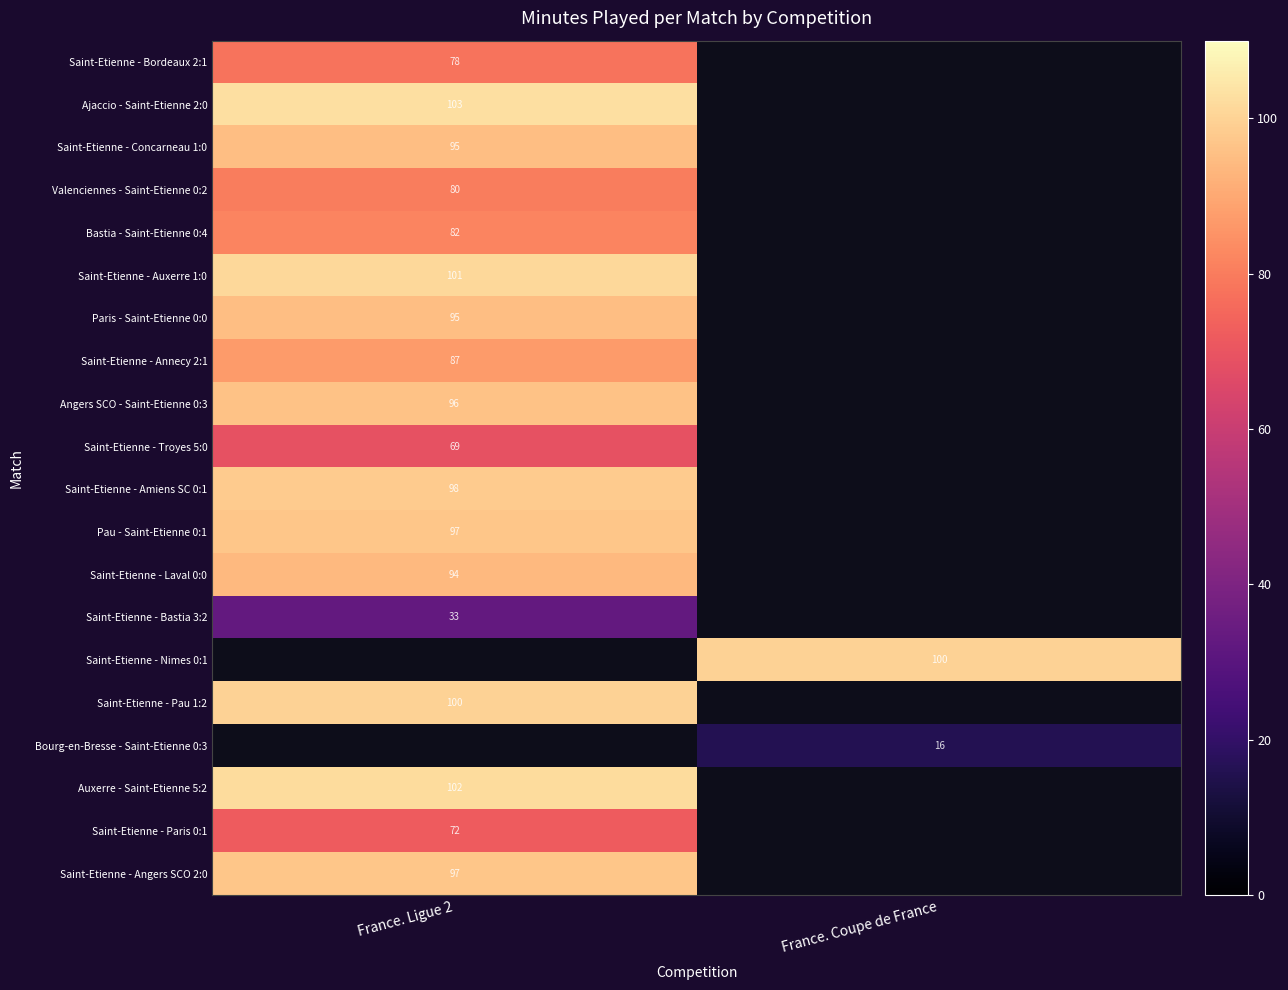

True or false: Saint-Etienne - Laval 0:0 has a value of 164 at France. Ligue 2.

False